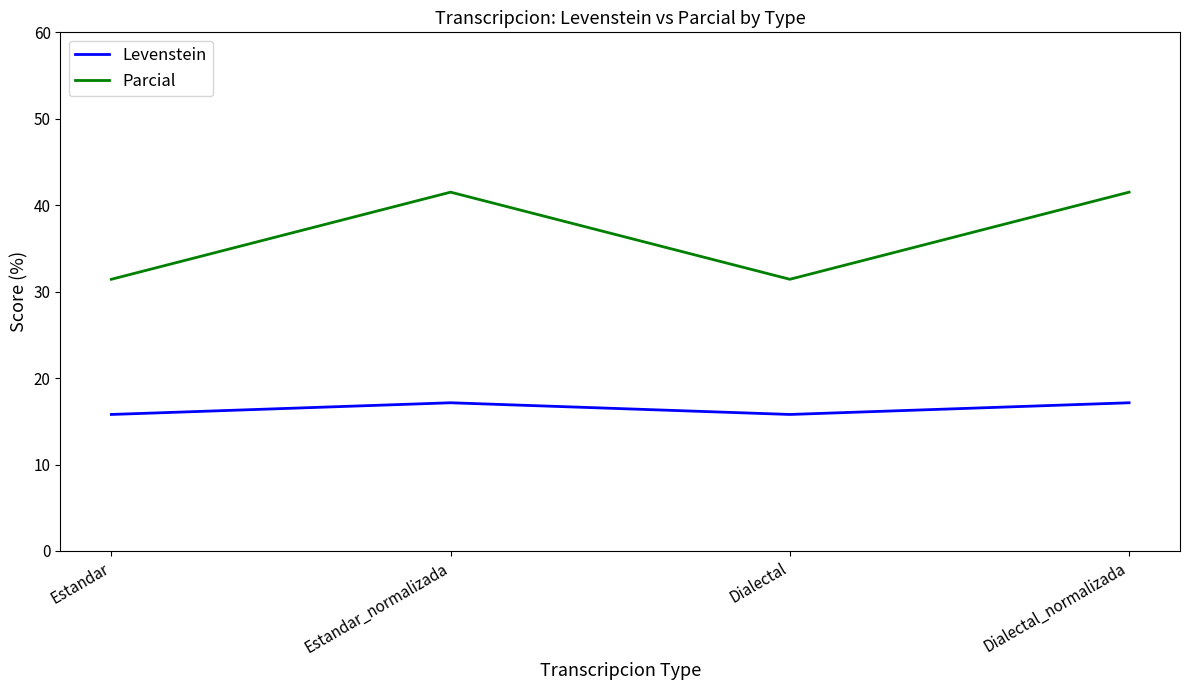

Is this an area chart (filled region under the line)?

No